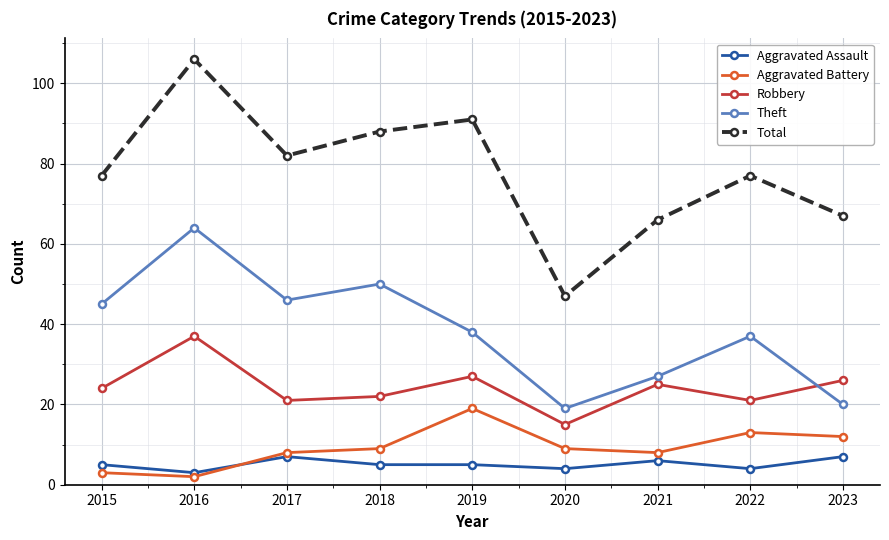

True or false: Theft and Aggravated Battery intersect in this chart.

False